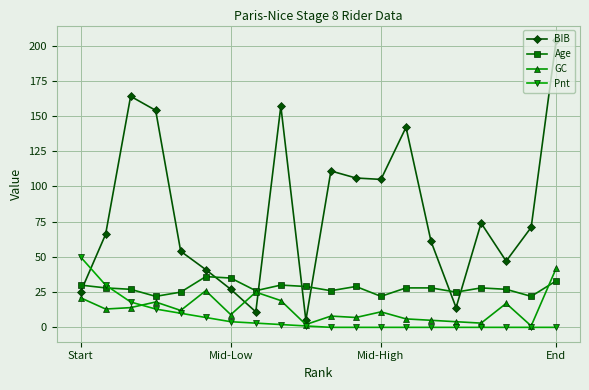

Count the number of data series in this chart.

4